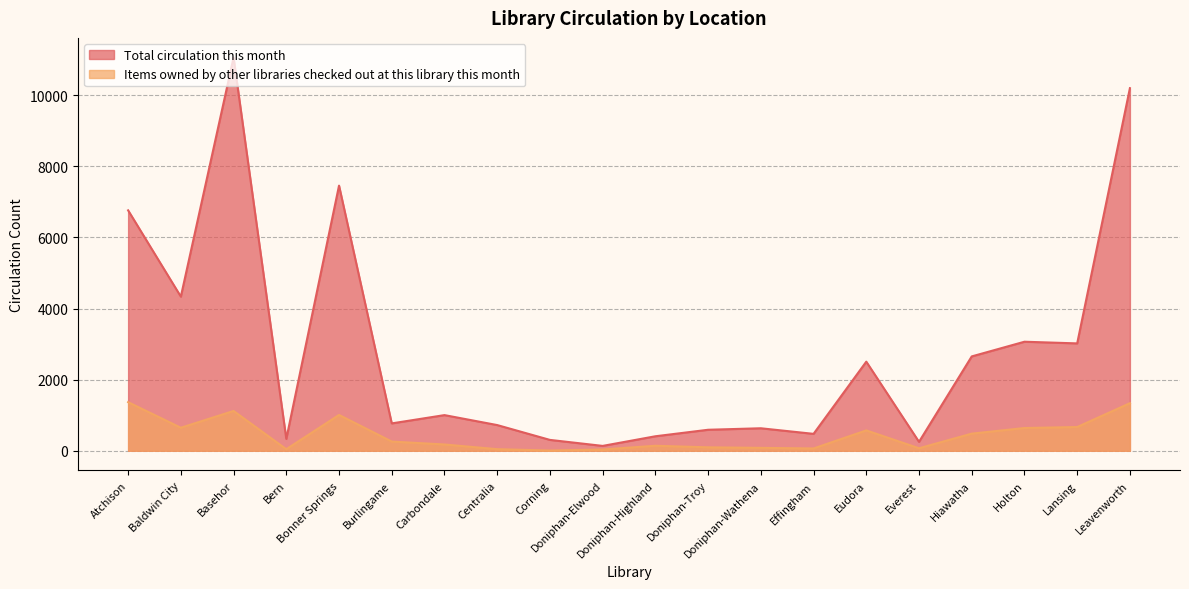

What is the sum of all Total circulation this month values?

56690